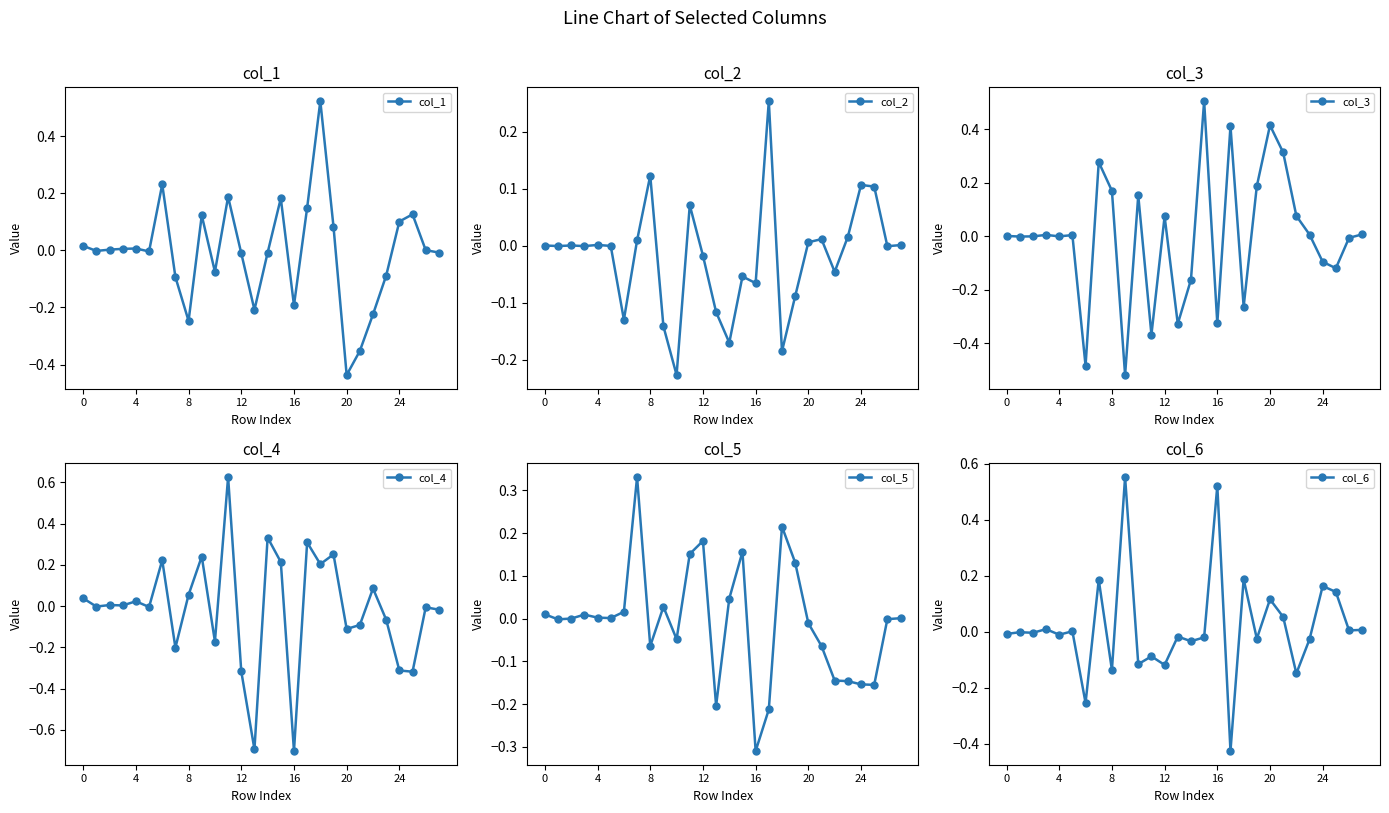

At which label does col_1 reach its minimum?

20